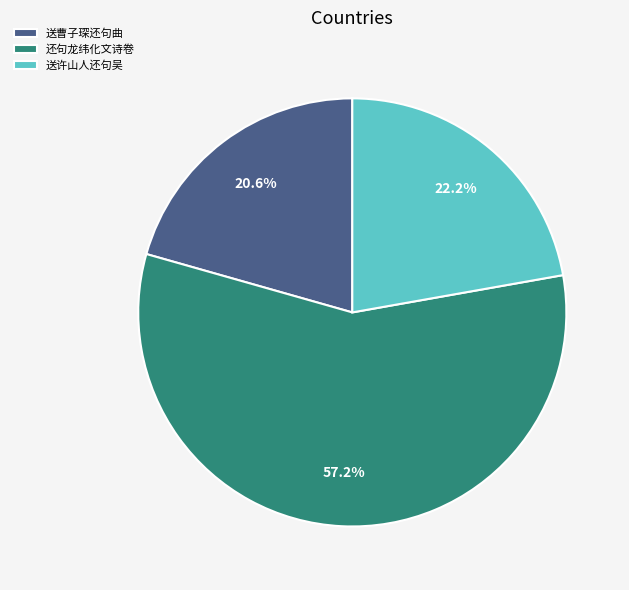

Combined, what portion of the pie is 还句龙纬化文诗卷 and 送许山人还句吴?

79.4%